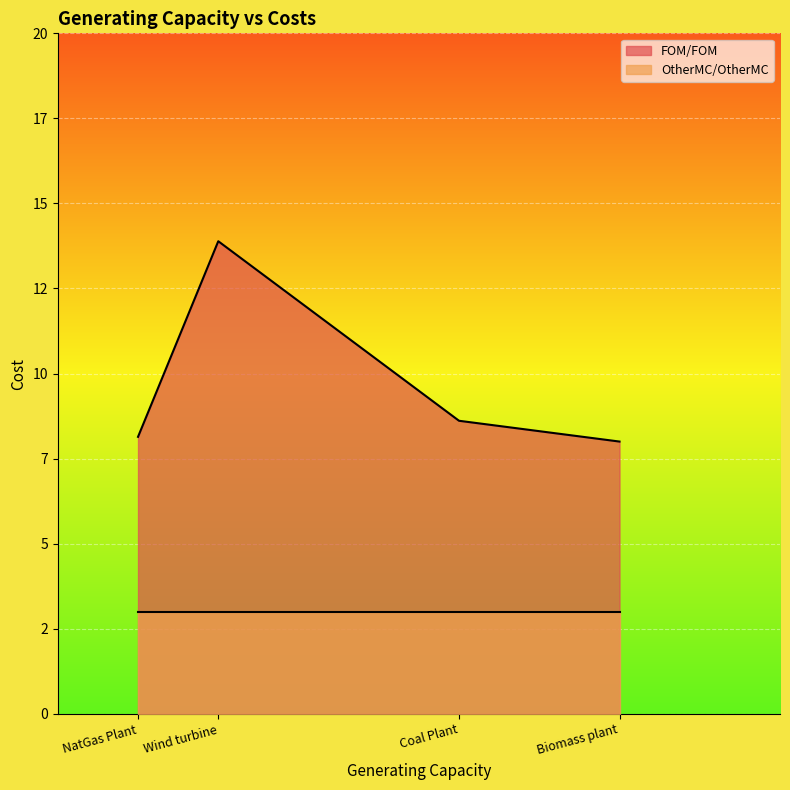

What is the approximate value of OtherMC/OtherMC at NatGas Plant?

3.0